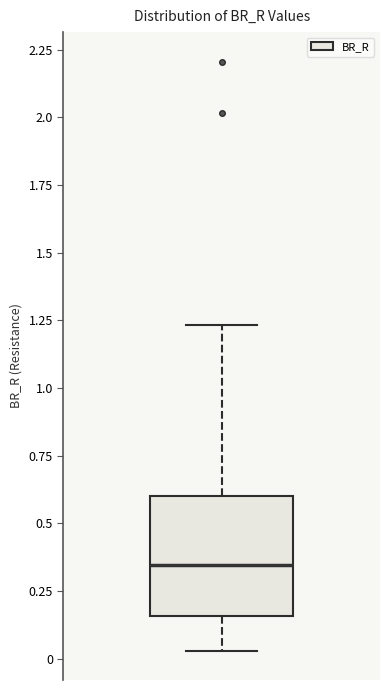

Transcribe this box plot: give where the median line is, the range the box spans, and where the two whiskers end, as read against the y-axis. The values are not printed on the chart, so give them approximately, as read against the axis.

median 0.35, box 0.15 to 0.60, whiskers 0.05 to 1.25